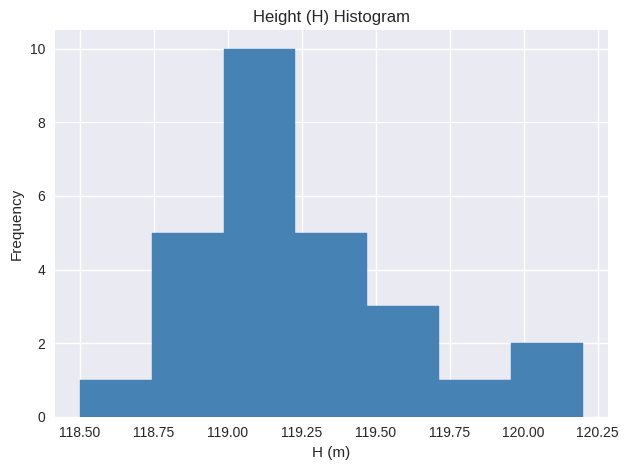

Reading left to right, list every bar in this chart as the range it spans on the x-axis followed by its height. Neither the bar edges nor the heights are printed on the chart, so give them approximately, as read against the axes.

118.50 to 118.75: 1
118.75 to 119.00: 5
119.00 to 119.25: 10
119.25 to 119.45: 5
119.45 to 119.70: 3
119.70 to 119.95: 1
119.95 to 120.20: 2